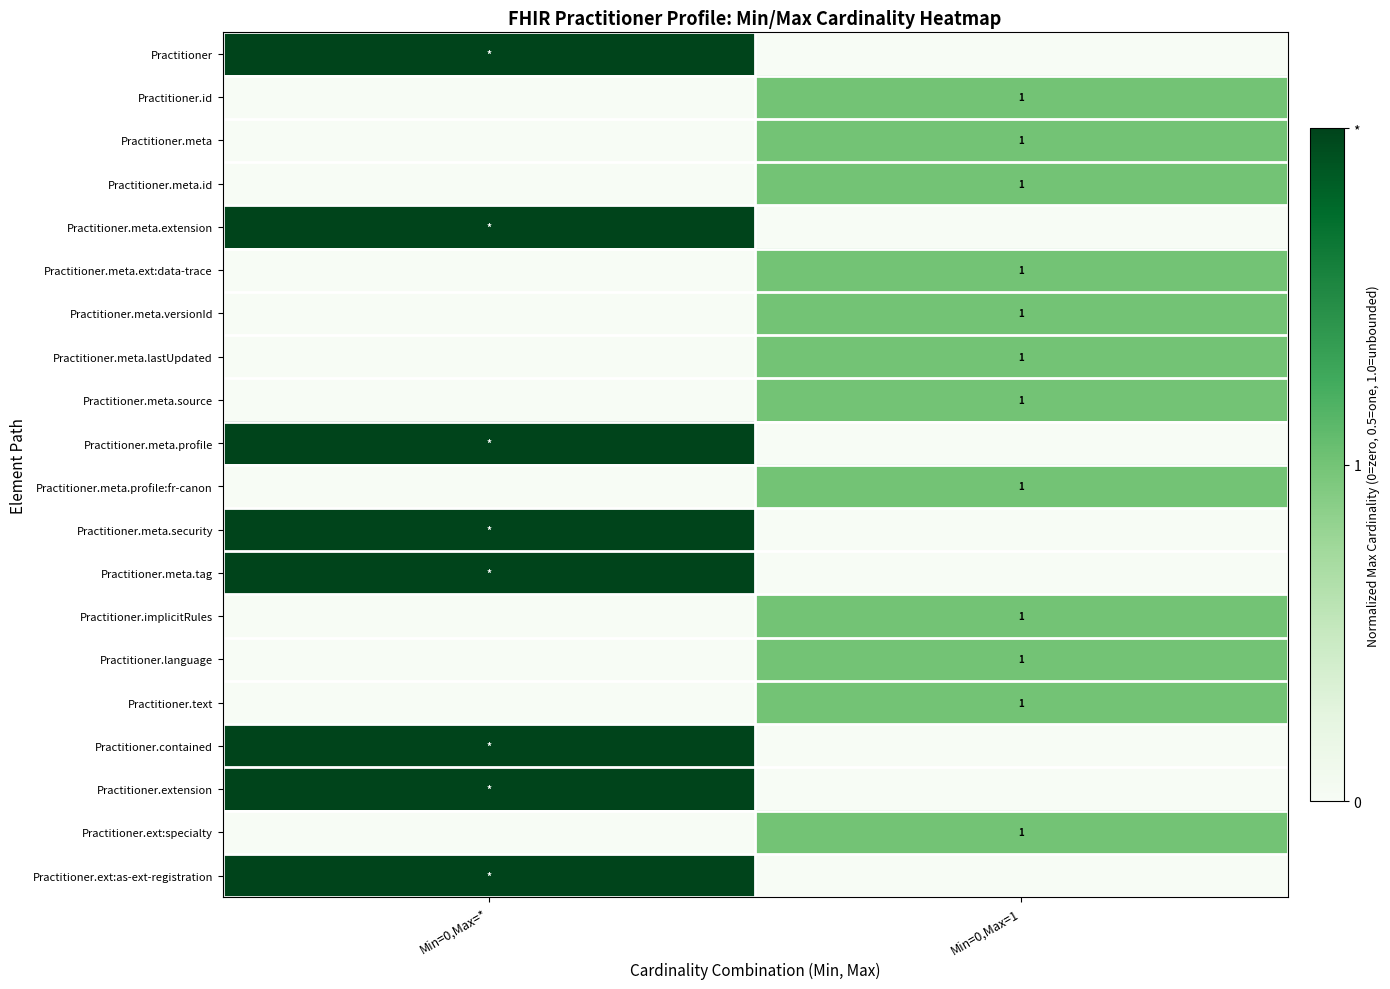

The value of Practitioner.meta.id at Min=0,Max=1 is 1. True or false?

True